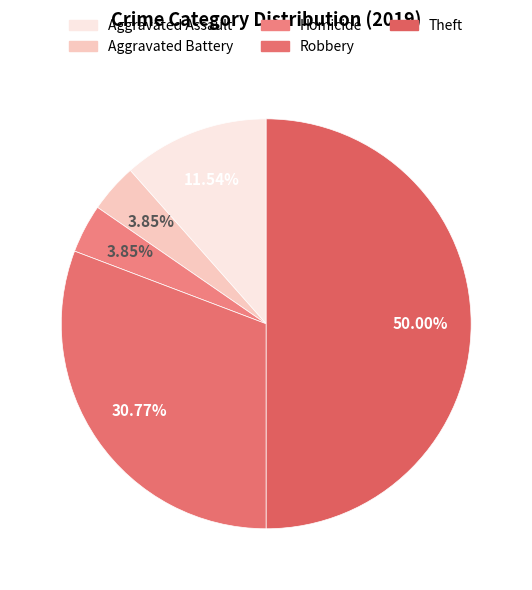

Is Robbery the majority of the pie?

No